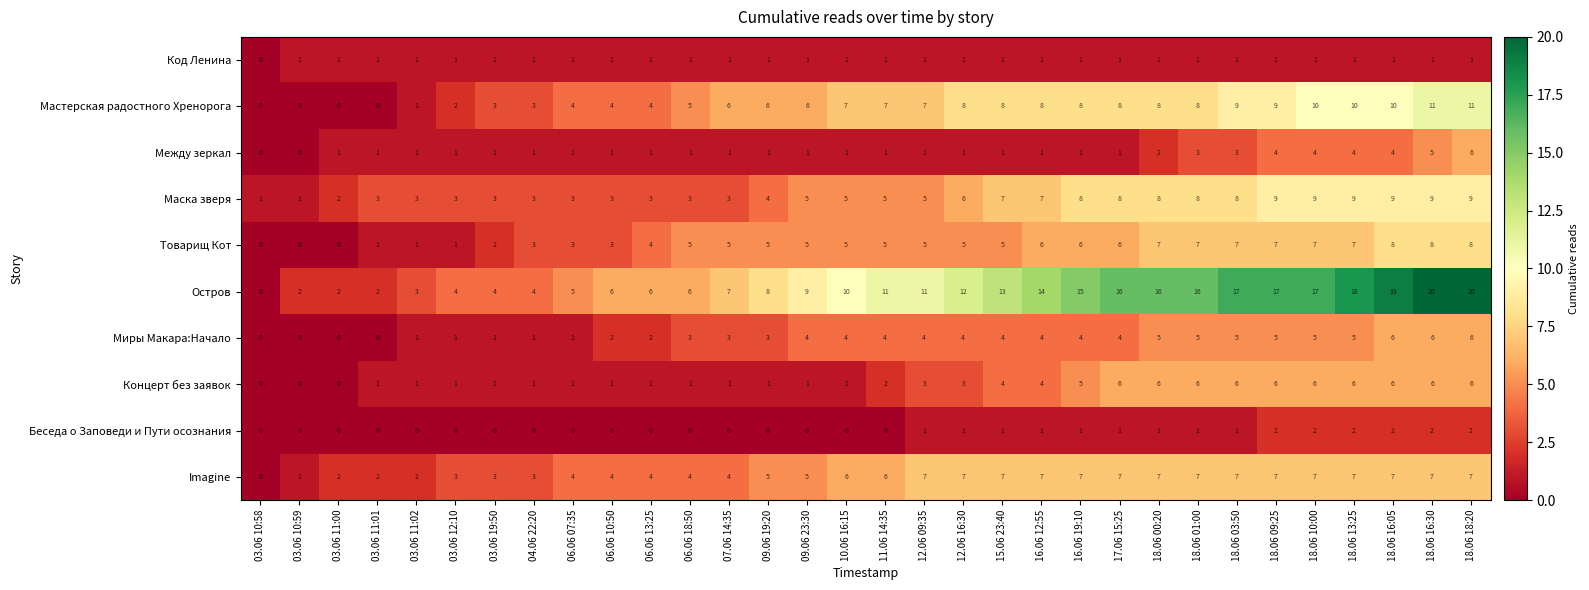

Read the Маска зверя value at 07.06 14:35.

3